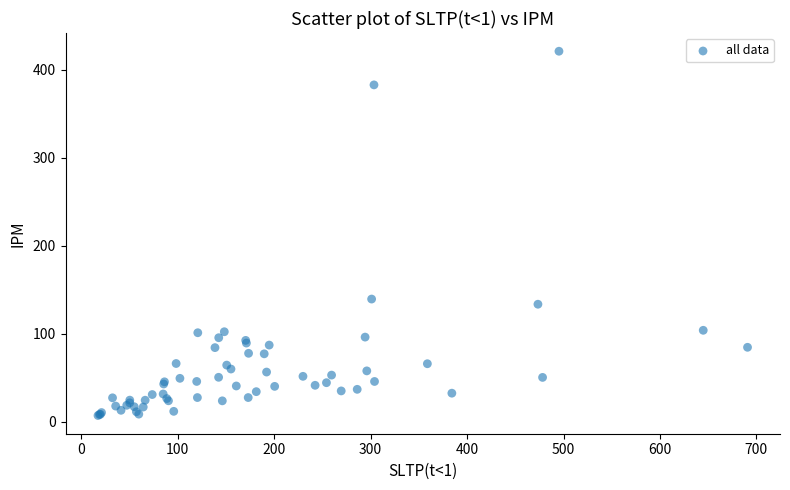

What Y value in the scatter plot is closest to 213?

139.4